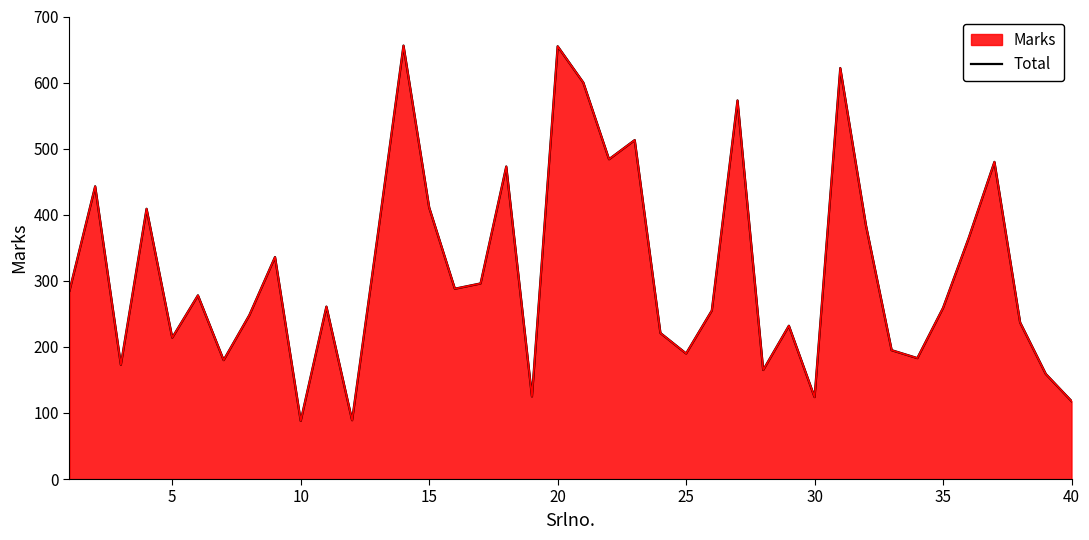

What is the average value?

316